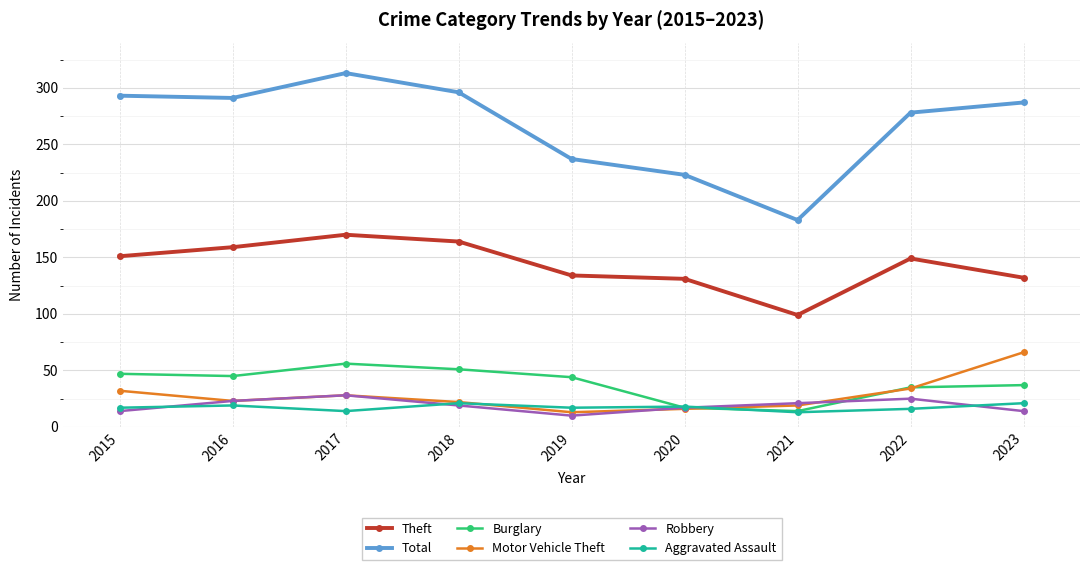

In Total, how many points are lower than both neighbors (excluding endpoints)?

2